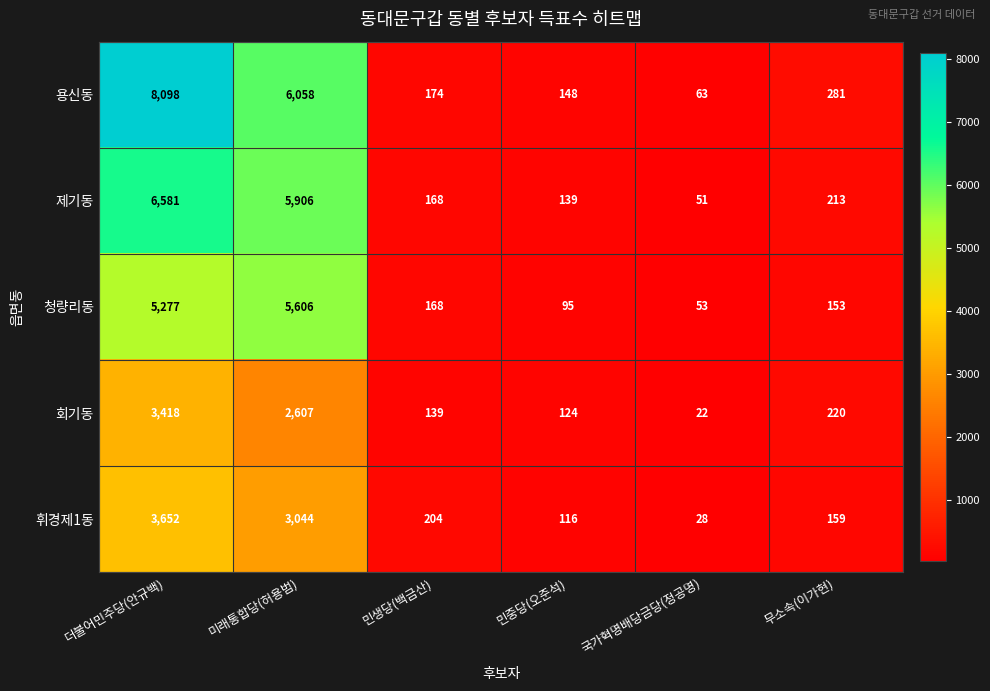

What is the smallest value displayed?

22